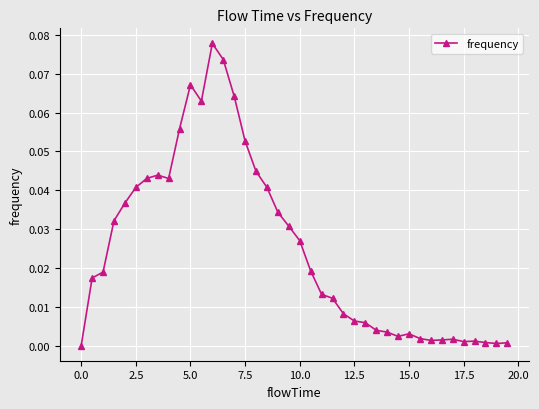

True or false: the data has more than 0 interior local peaks.

True